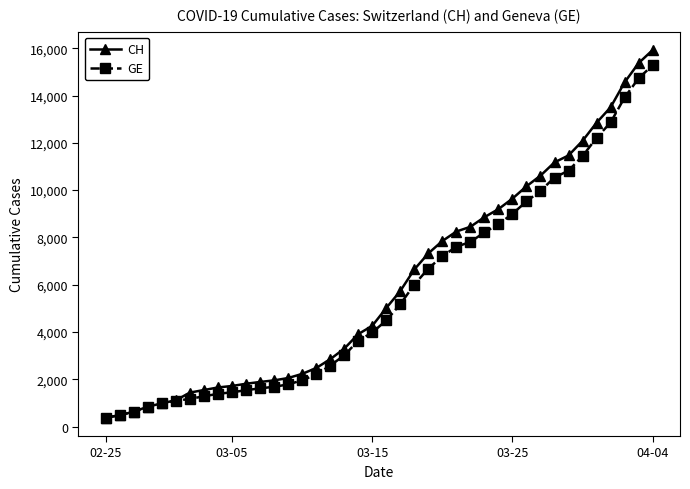

List the series in order of their overall mean, highest first.

CH, GE